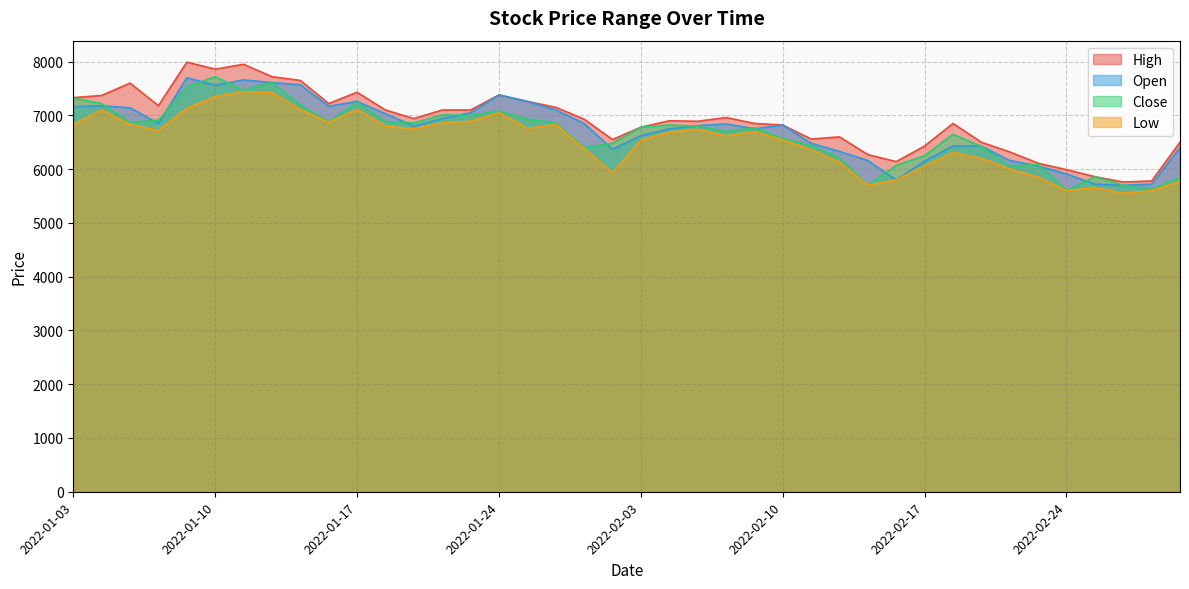

Which category has the lowest value across all series?

2022-02-28